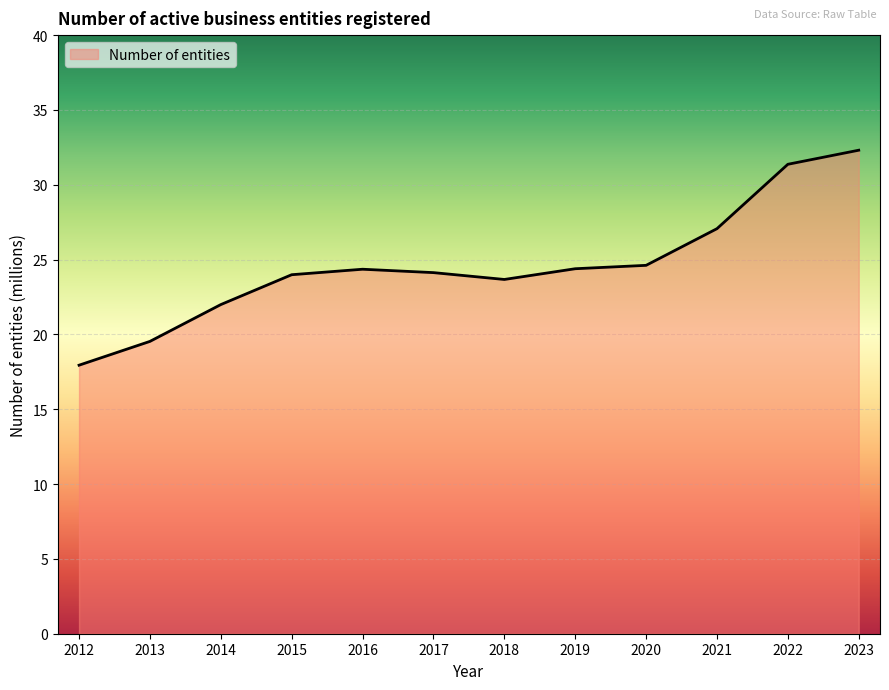

True or false: there are more than 0 points higher than both neighbors.

True